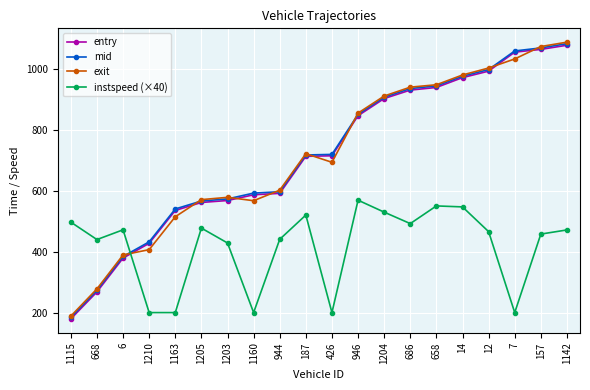

Where is the first local minimum for instspeed (×40)?

668